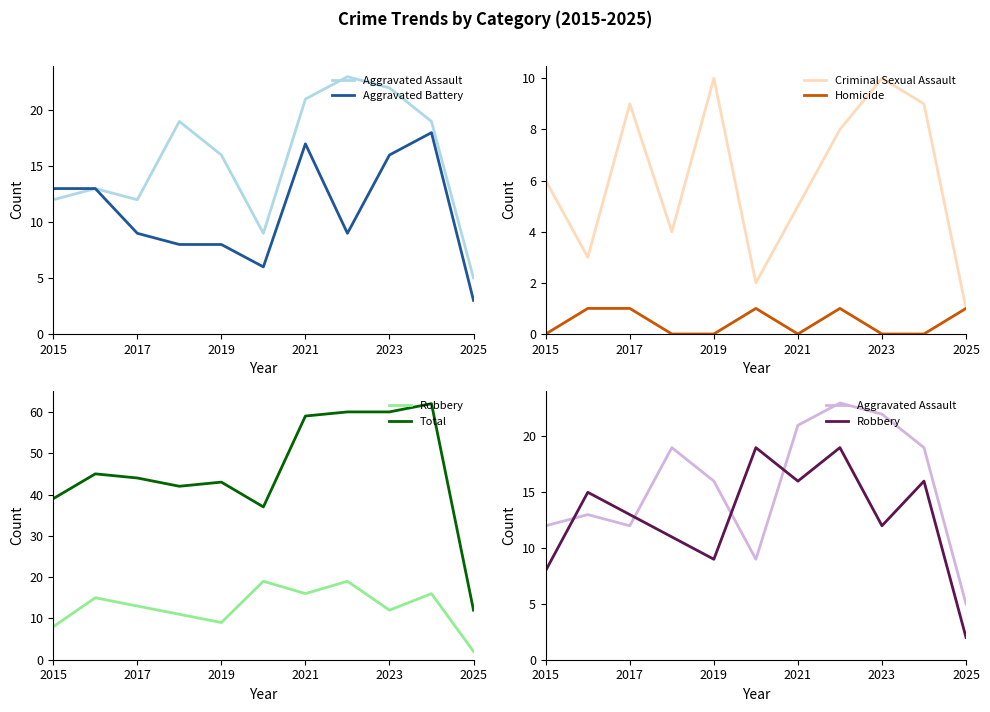

Reading left to right, extract all data points from this chart.

Aggravated Assault: 12	13	12	19	16	9	21	23	22	19	5
Aggravated Battery: 13	13	9	8	8	6	17	9	16	18	3
Criminal Sexual Assault: 6	3	9	4	10	2	5	8	10	9	1
Homicide: 0	1	1	0	0	1	0	1	0	0	1
Robbery: 8	15	13	11	9	19	16	19	12	16	2
Total: 39	45	44	42	43	37	59	60	60	62	12